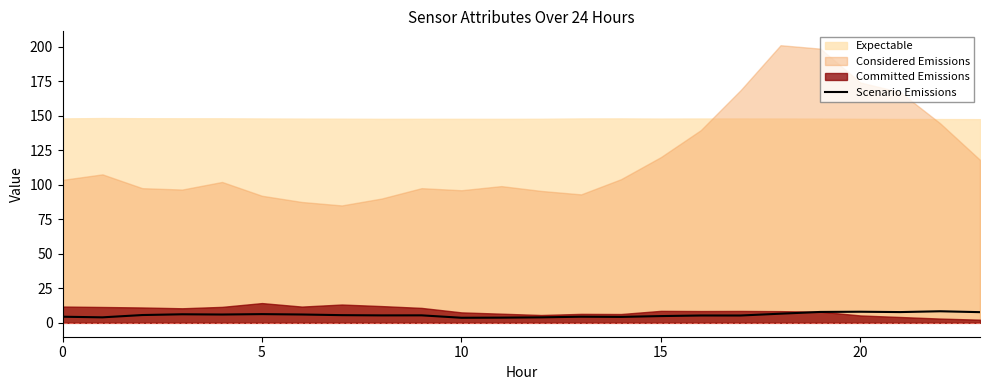

What is the highest value of the Scenario Emissions series?

8.4